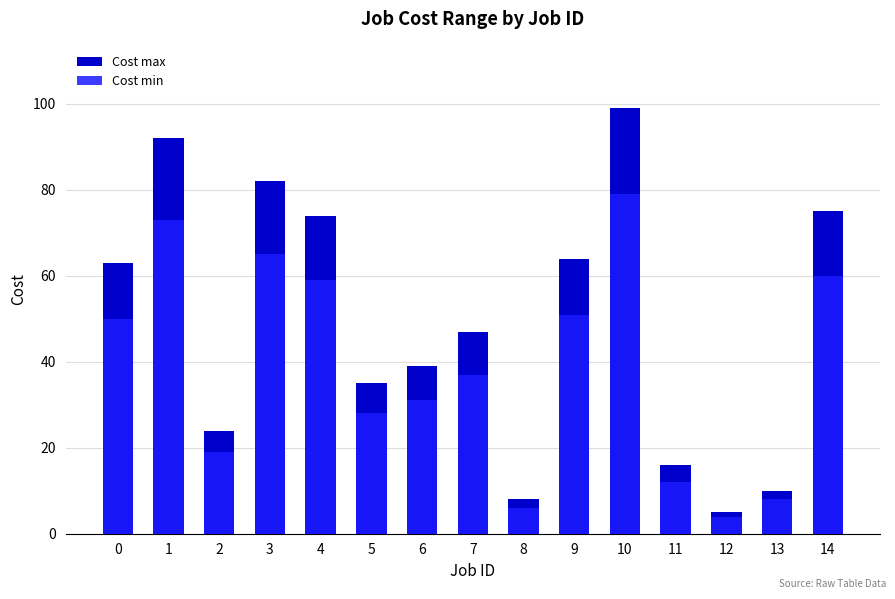

List the series in order of their overall mean, lowest first.

Cost min, Cost max